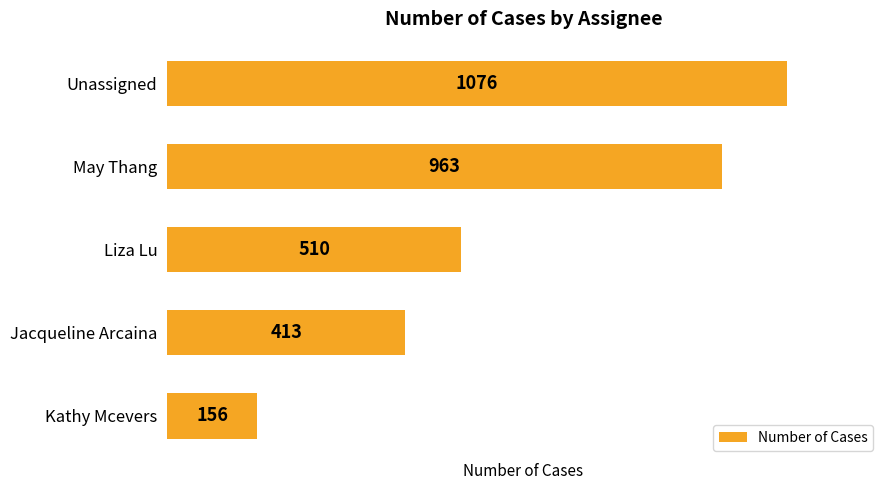

What is the difference between the maximum and minimum values?

920